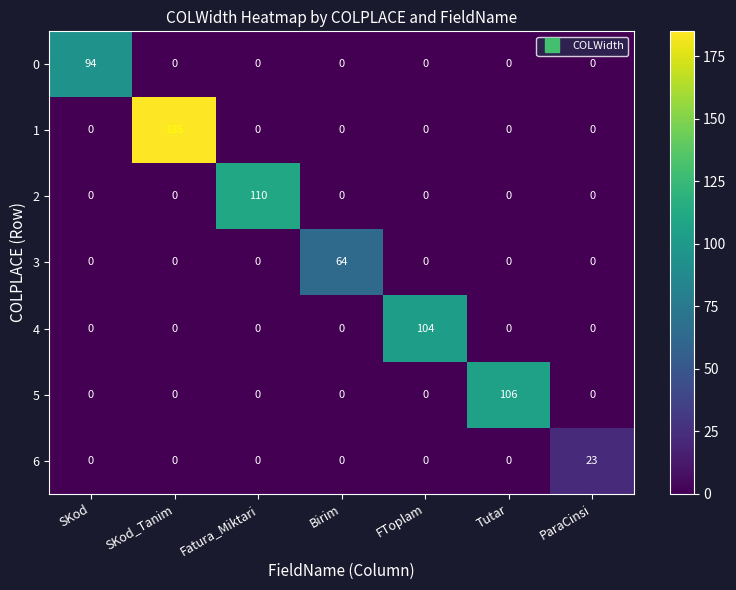

What is the difference between the maximum and second lowest values in the 3 series?

64